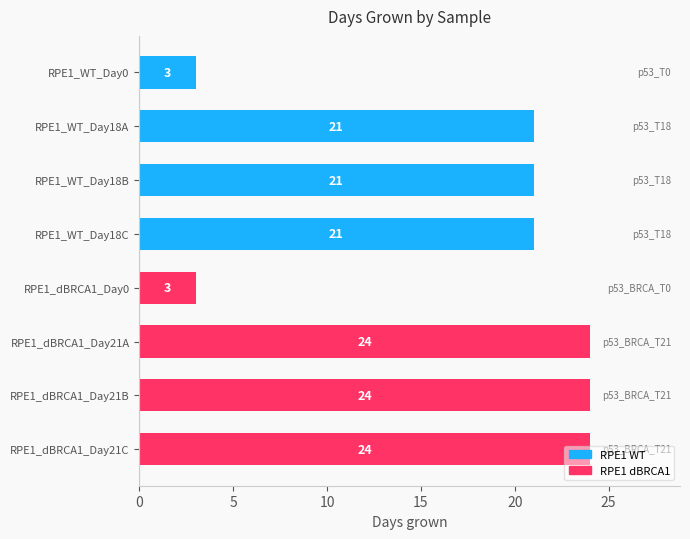

Between RPE1_WT_Day18C and RPE1_WT_Day0, which is larger?

RPE1_WT_Day18C